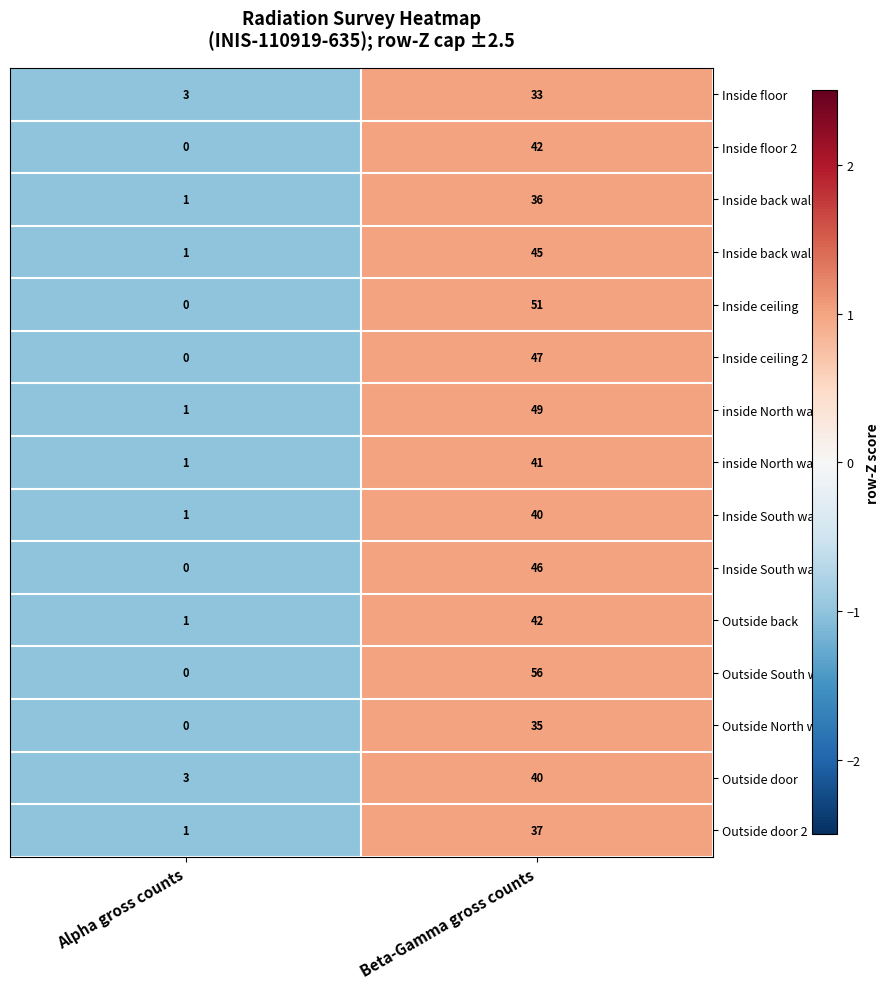

List the labels in order of Inside South wall 2 value, largest first.

Beta-Gamma gross counts, Alpha gross counts